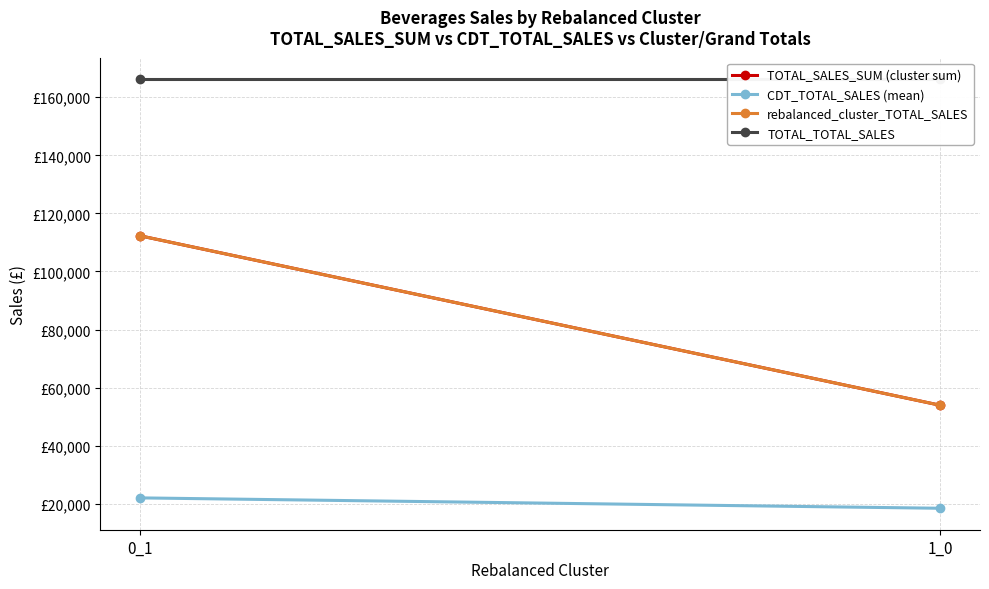

List the labels in order of rebalanced_cluster_TOTAL_SALES value, largest first.

0_1, 1_0